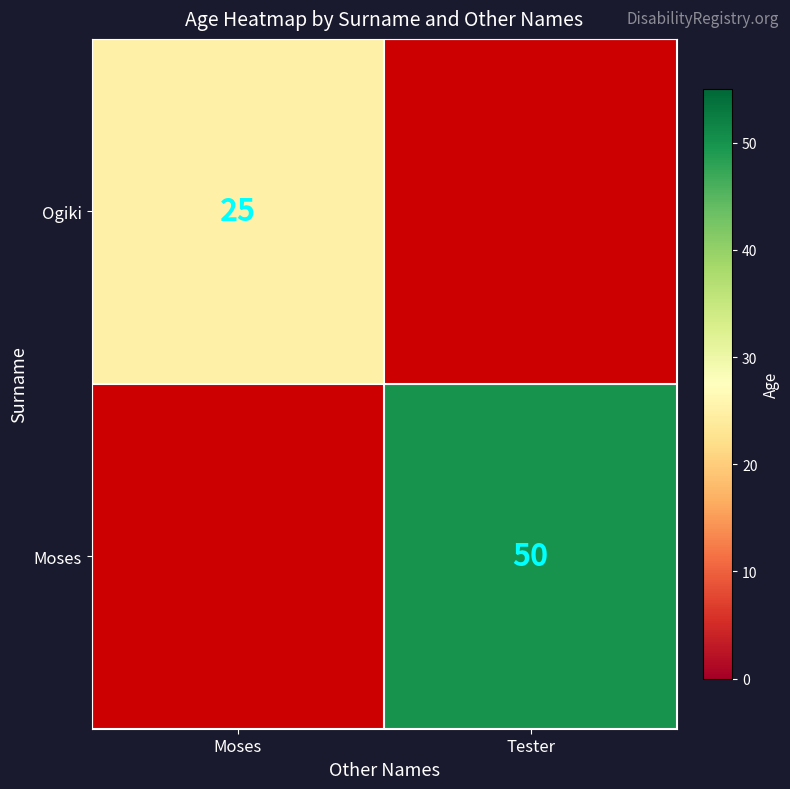

The value of Ogiki at Moses is 25. True or false?

True